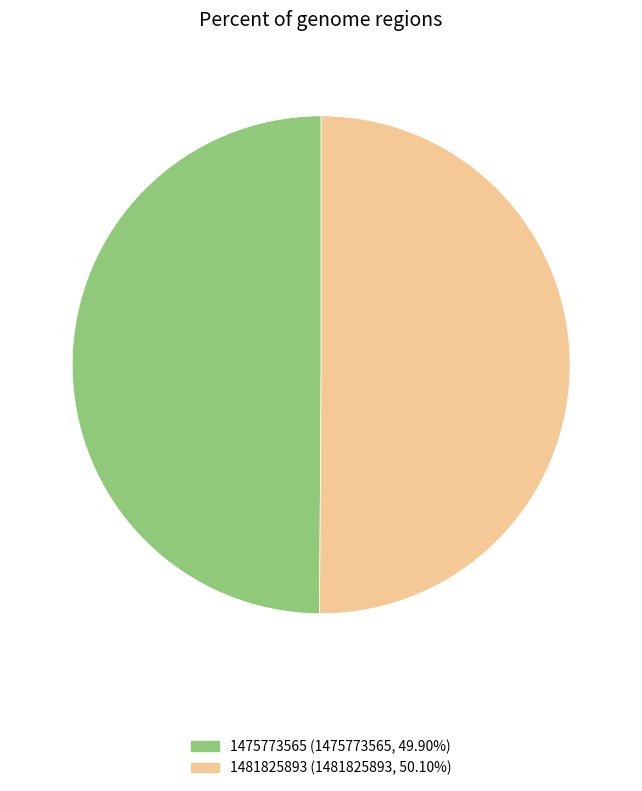

What is the ratio of the value at 1475773565 (1475773565, 49.90%) to the value at 1481825893 (1481825893, 50.10%)?

1.0